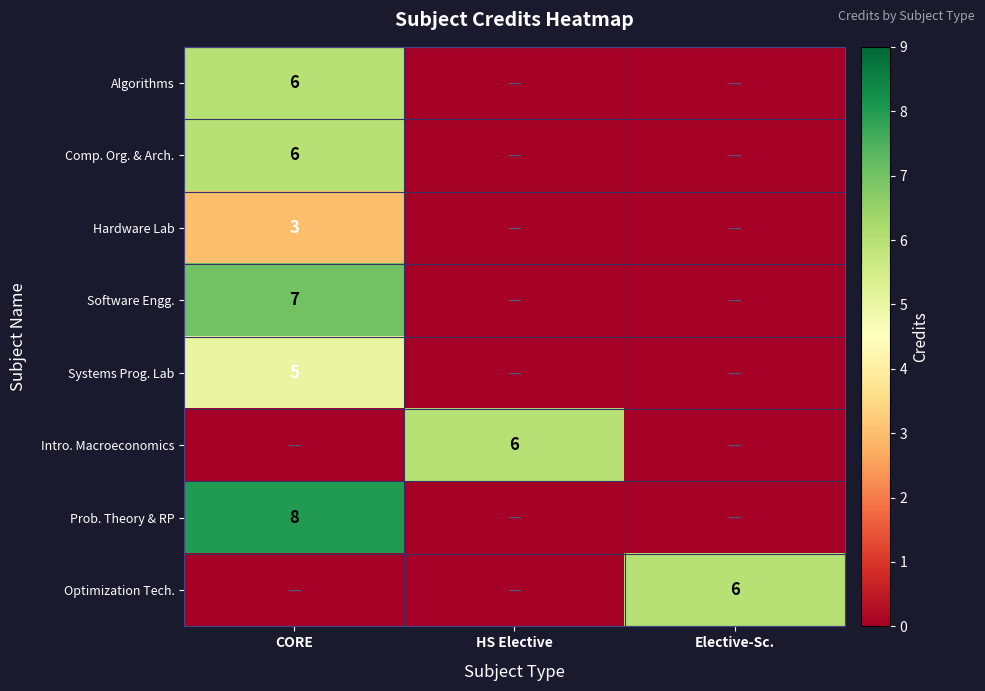

True or false: Intro. Macroeconomics has a value of 6 at HS Elective.

True